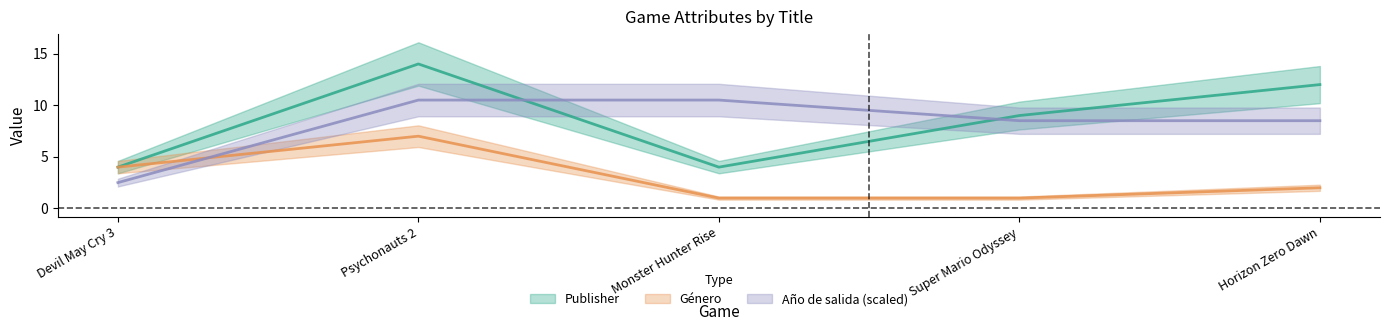

What is the minimum value shown in the chart?

1.0